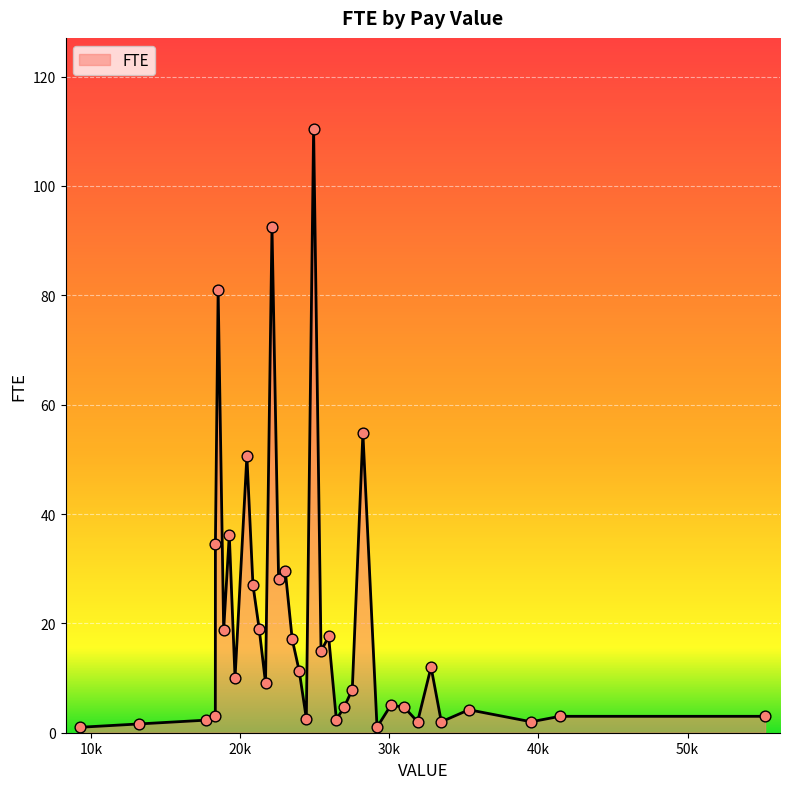

What is the maximum value shown in the chart?

110.5